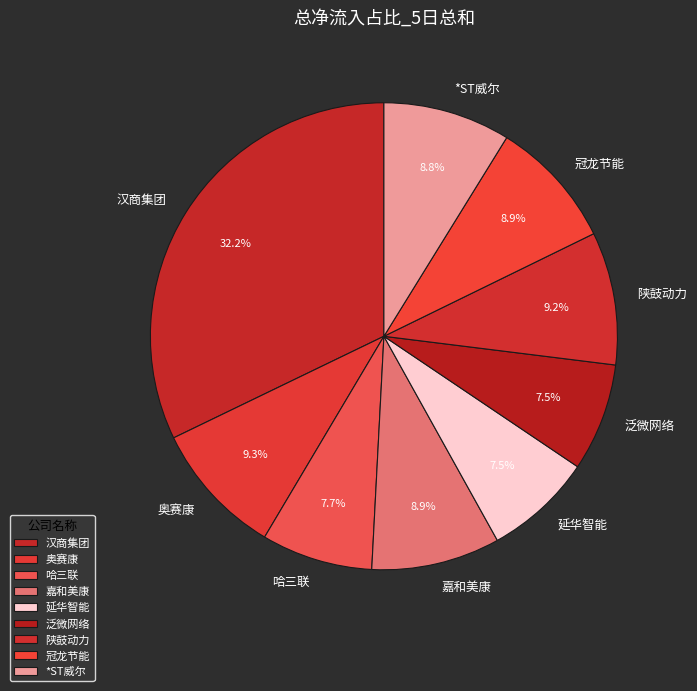

To the nearest percent, what is the difference between the largest and smallest slice percentages?

25%